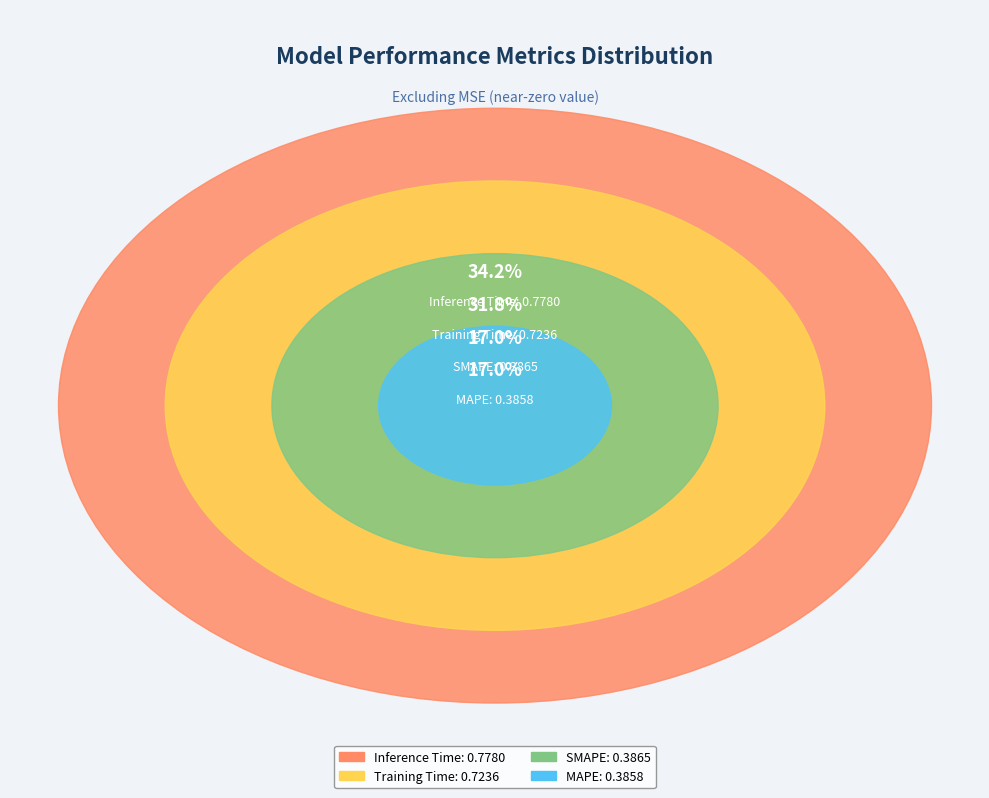

Is it true that Inference Time is 34% of the pie?

True